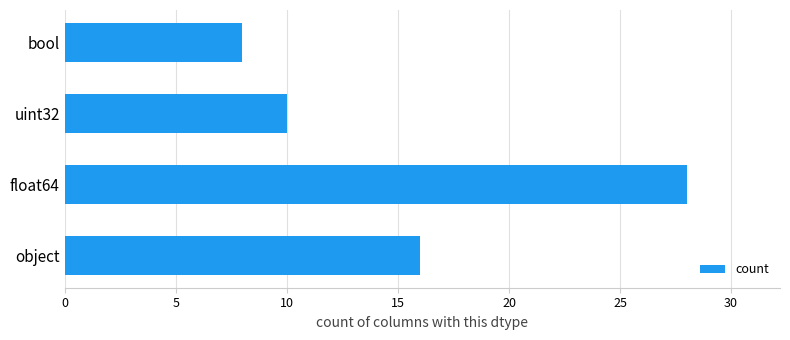

Between float64 and uint32, which is larger?

float64